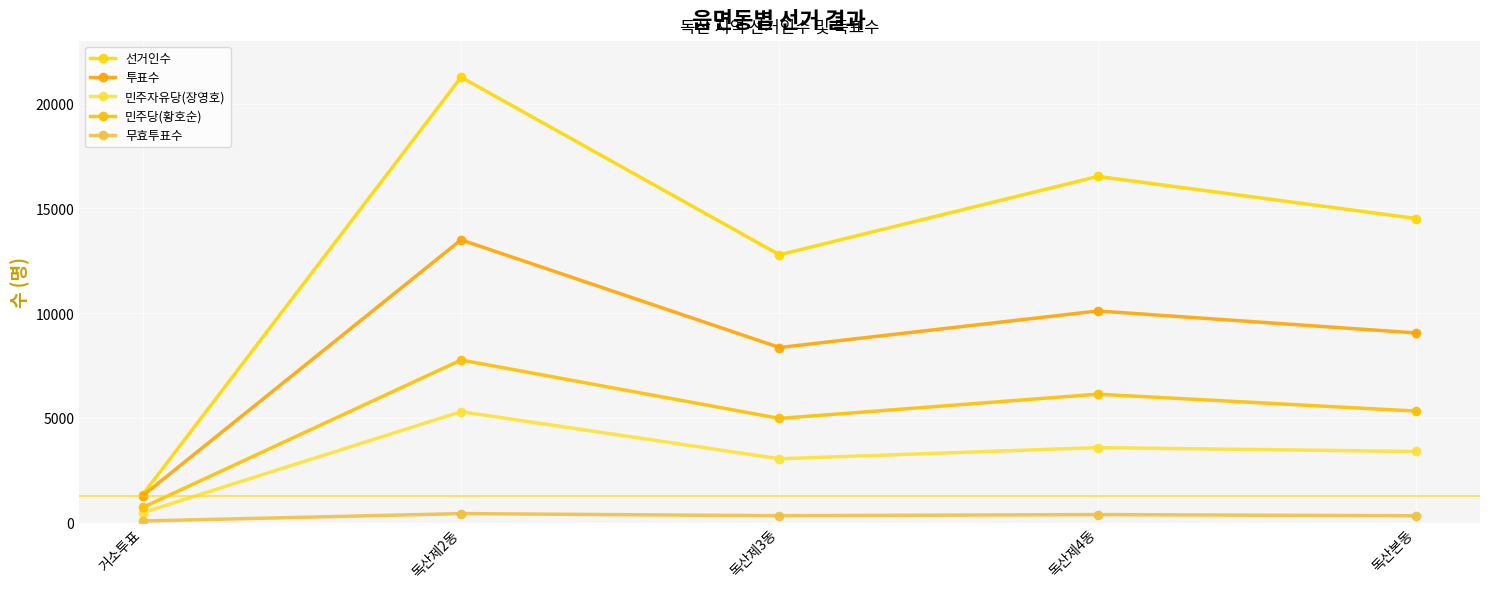

At which category is the sum across all series the highest?

독산제2동